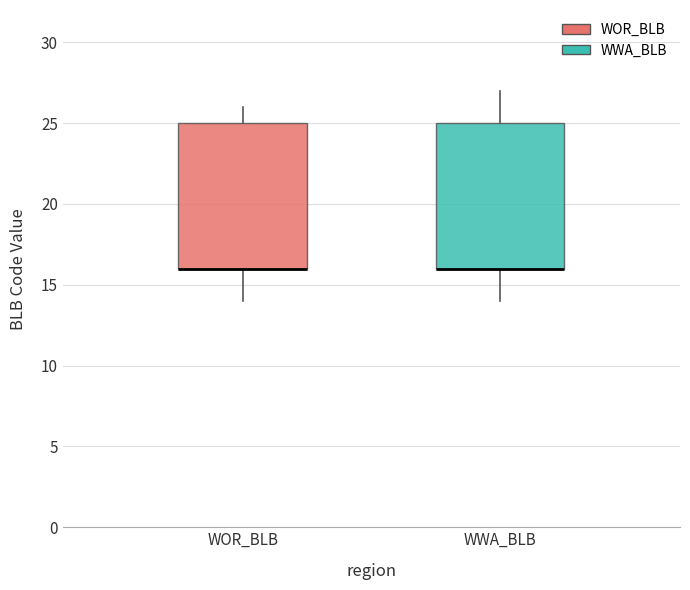

Where is the upper edge of the box for WOR_BLB on the y-axis? The values are not printed on the chart, so give them approximately, as read against the axis.

25